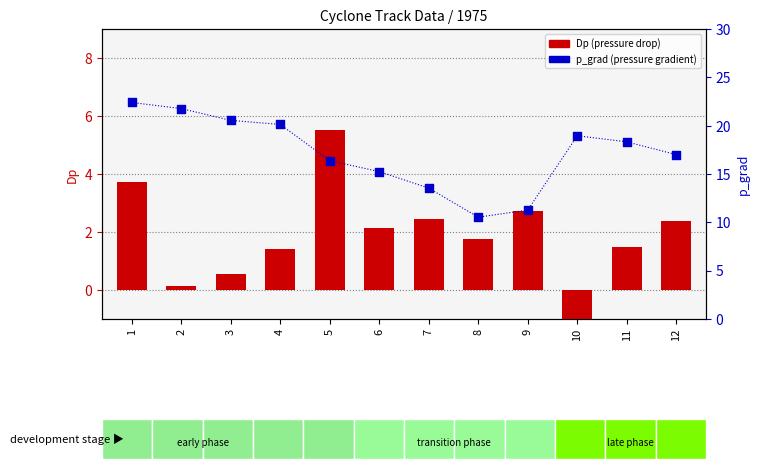

Which series has the largest total across all categories?

p_grad (pressure gradient)